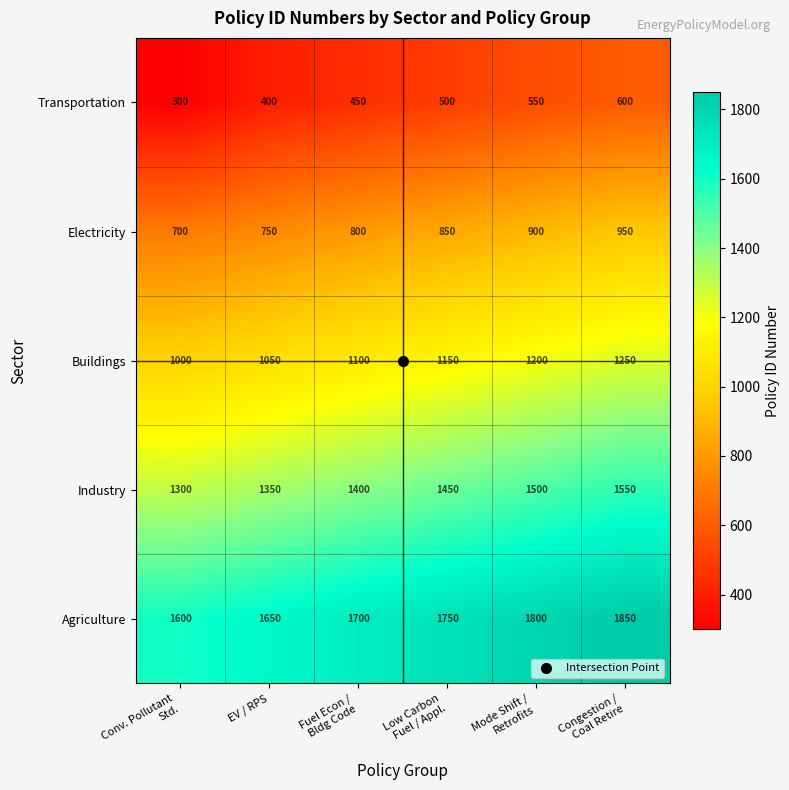

Which series has the widest spread of values?

Transportation